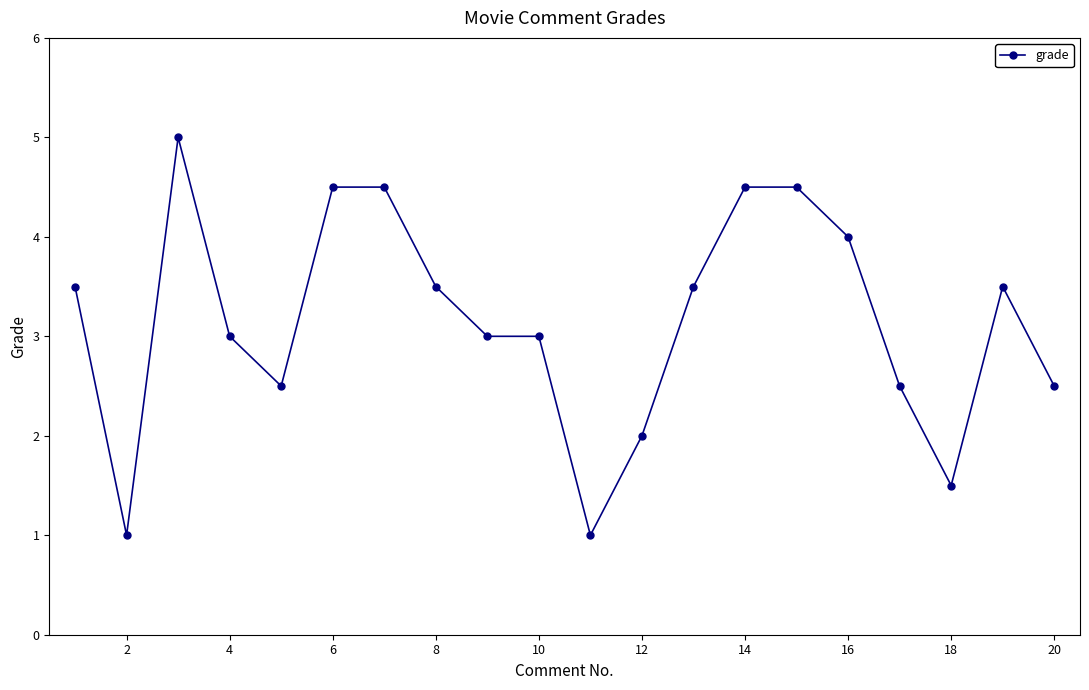

What is the sum of all values?

63.0